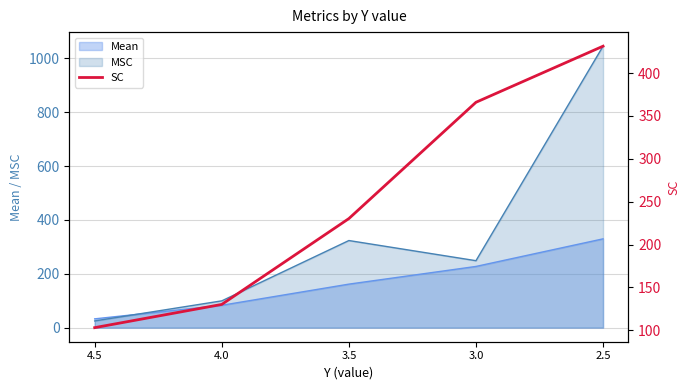

What is the difference between the maximum and minimum values?

328.1